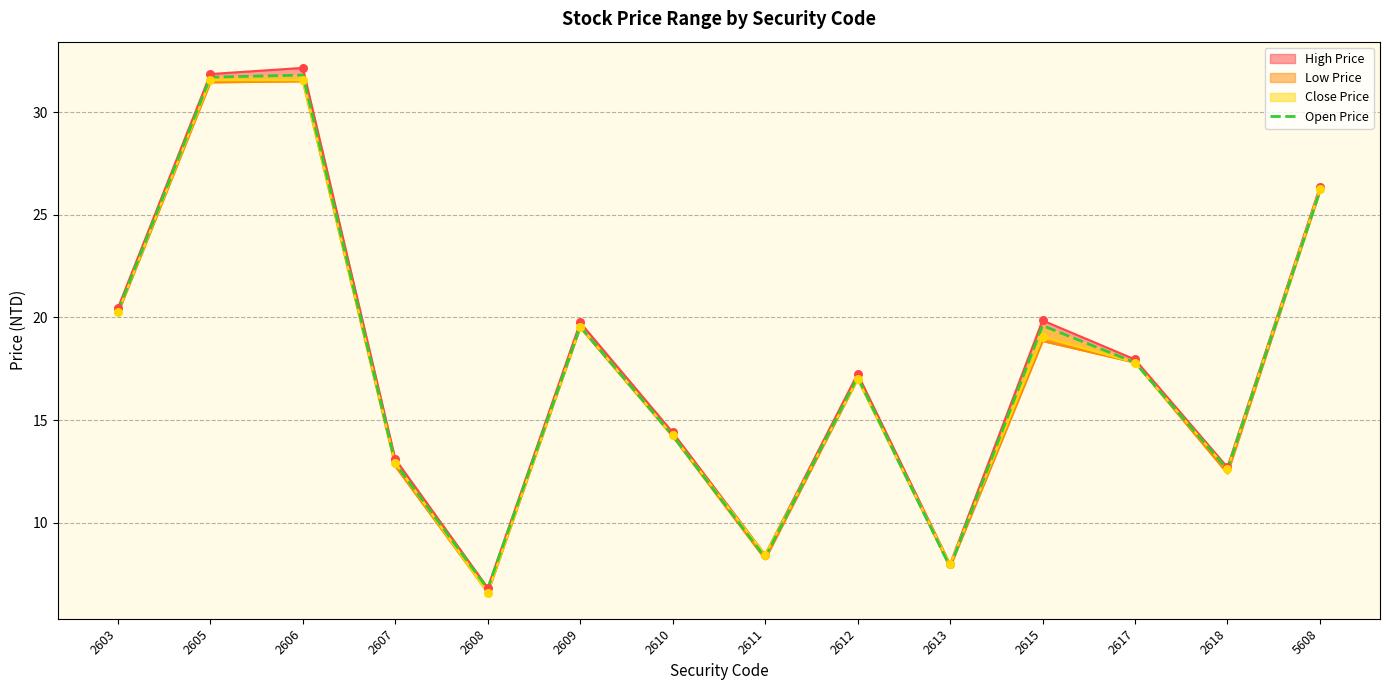

What is the change in value from 2610 to 2612?

+2.9